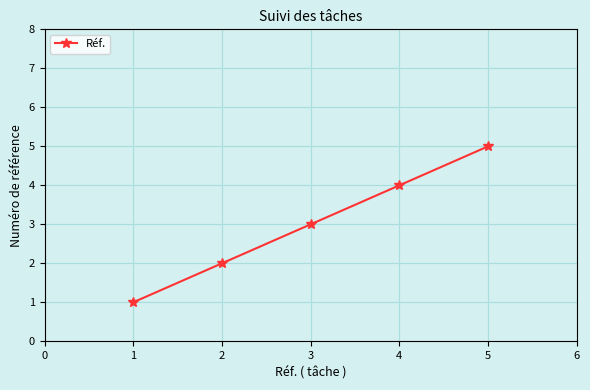

What is the difference between the maximum and minimum values?

4